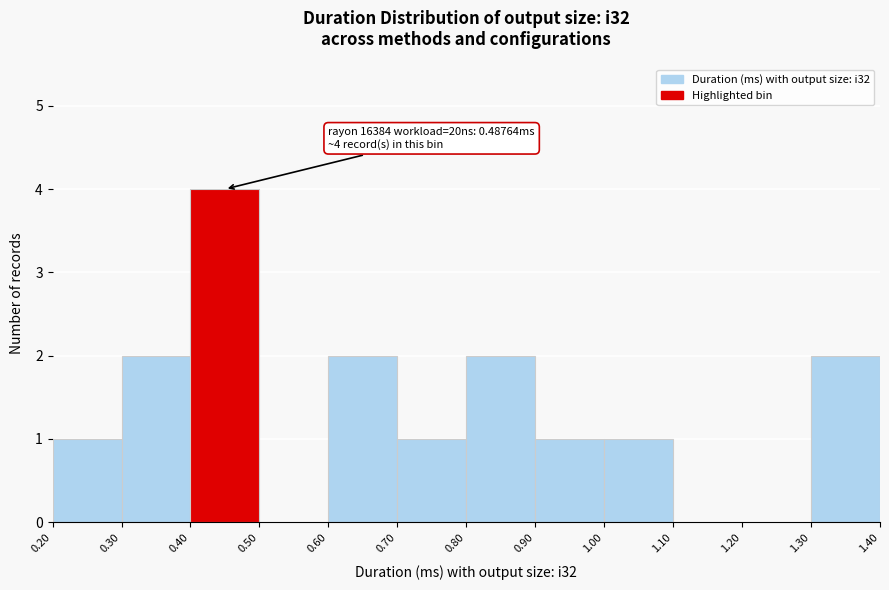

Over which range of the x-axis is the bar tallest?

0.40 to 0.50